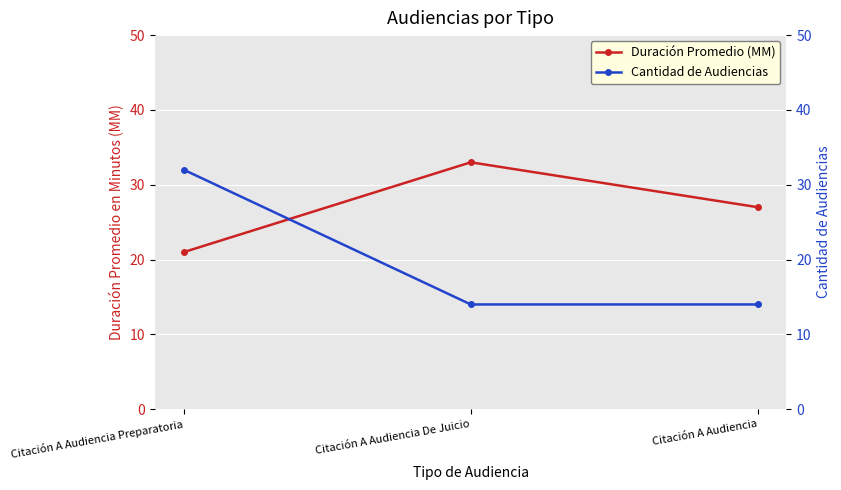

Reading left to right, list all the values displayed in this chart.

Duración Promedio (MM): Citación A Audiencia Preparatoria=21	Citación A Audiencia De Juicio=33	Citación A Audiencia=27
Cantidad de Audiencias: Citación A Audiencia Preparatoria=32	Citación A Audiencia De Juicio=14	Citación A Audiencia=14